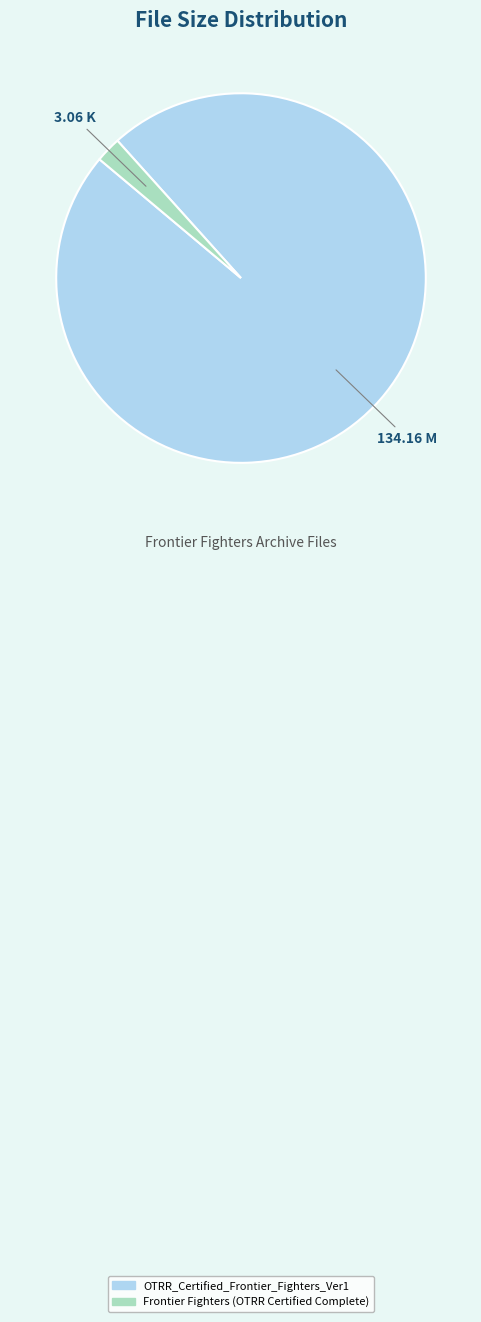

Is the sum of Frontier Fighters (OTRR Certified Complete) and OTRR_Certified_Frontier_Fighters_Ver1 greater than half?

Yes